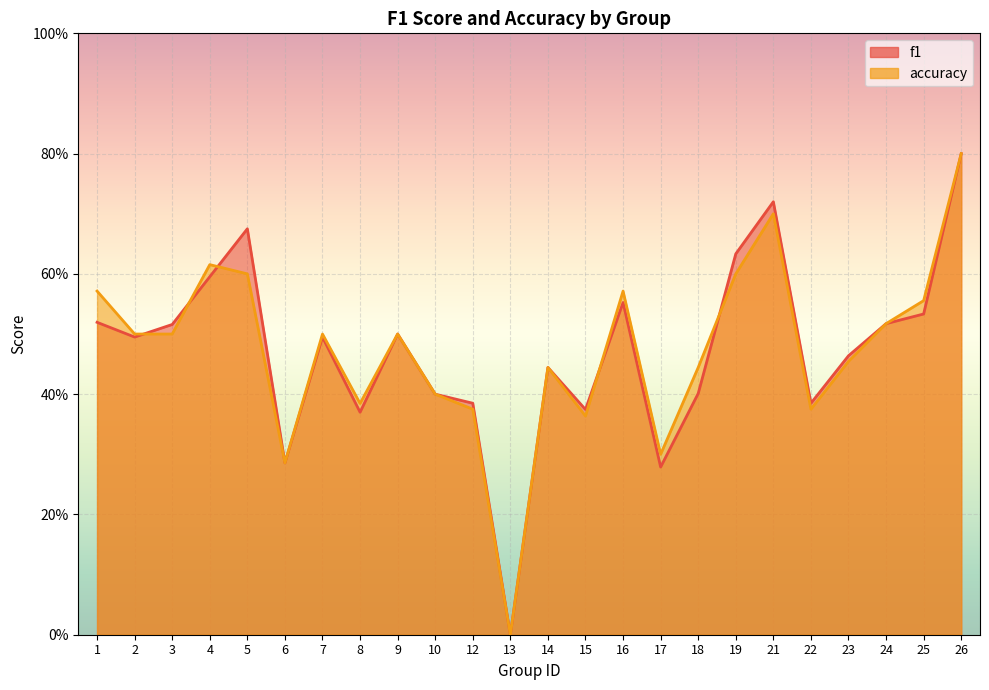

At which label does f1 reach its minimum?

13